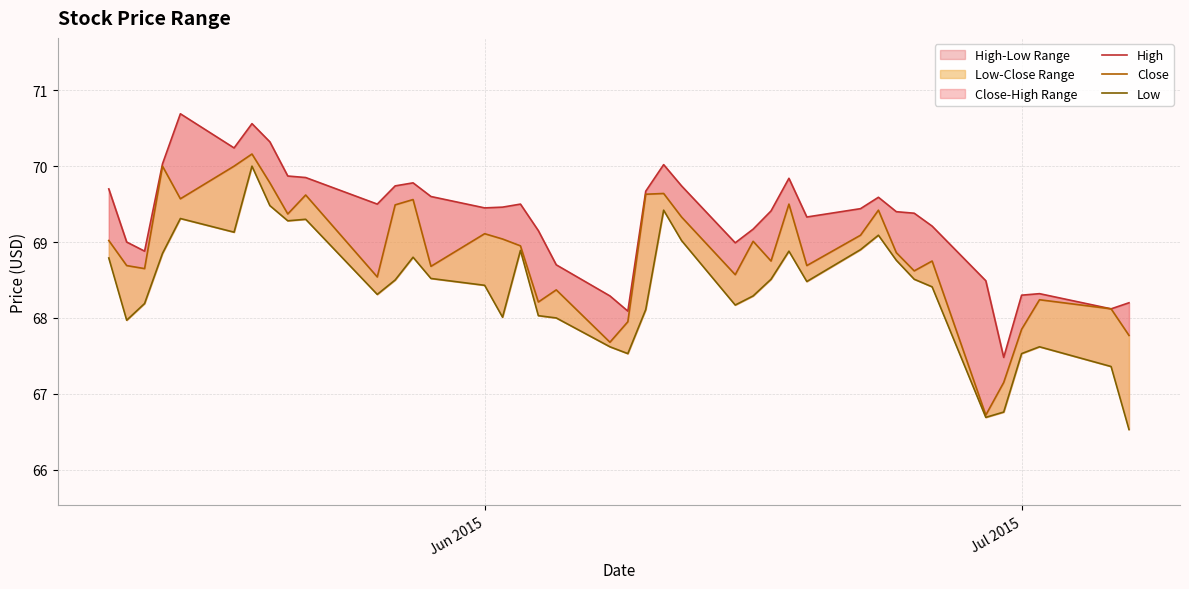

What is the maximum value for Close?

70.2